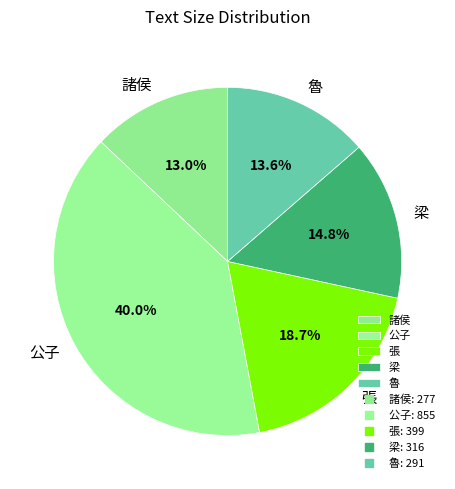

Which category has the smallest portion of the pie?

諸侯